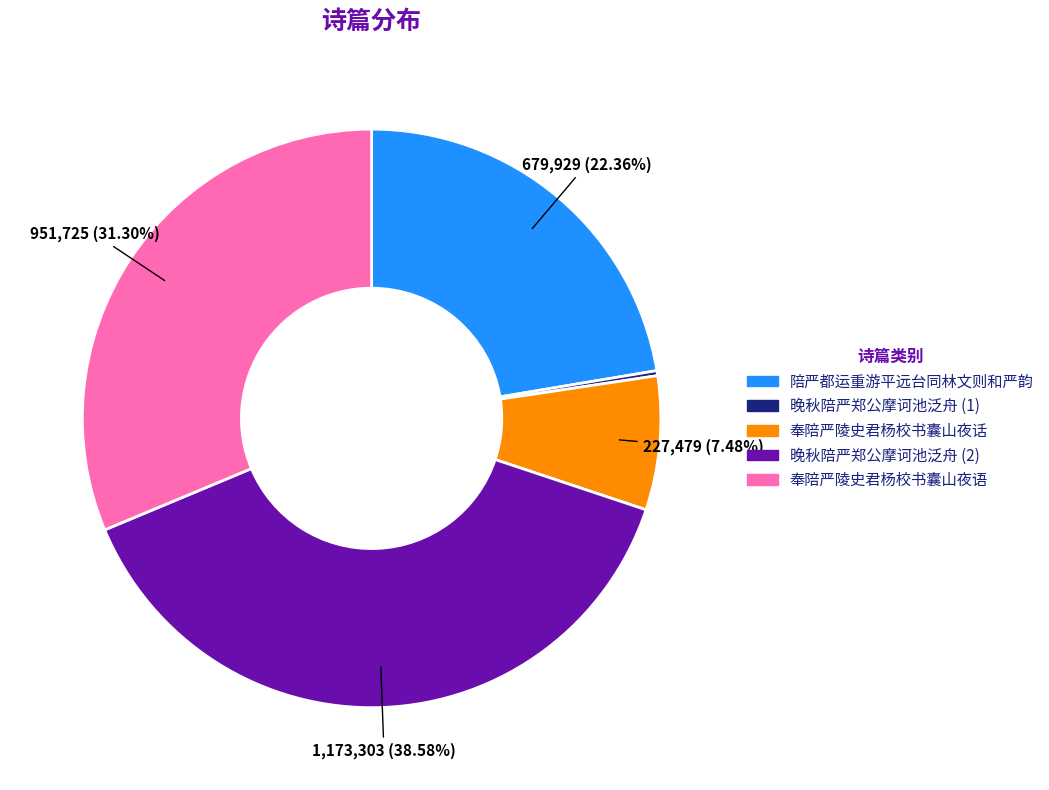

Does any single category account for the majority?

No